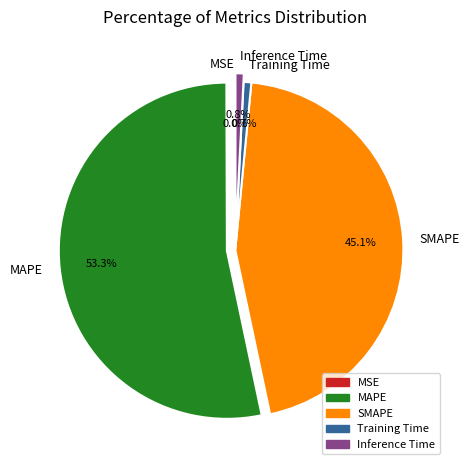

What percentage is NOT represented by Inference Time?

99.2%